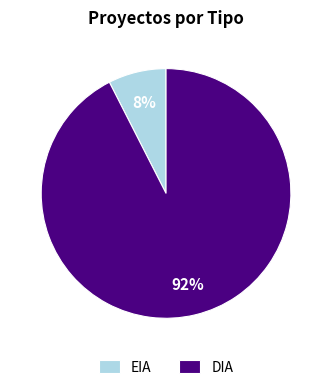

Which has a higher value, DIA or EIA?

DIA